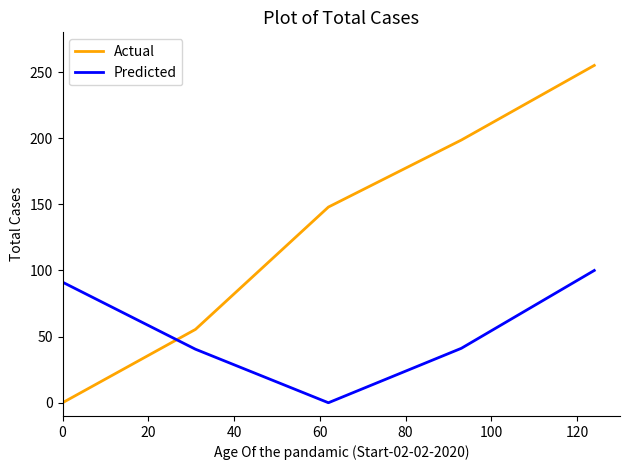

Which series has the largest range (max minus min)?

Actual